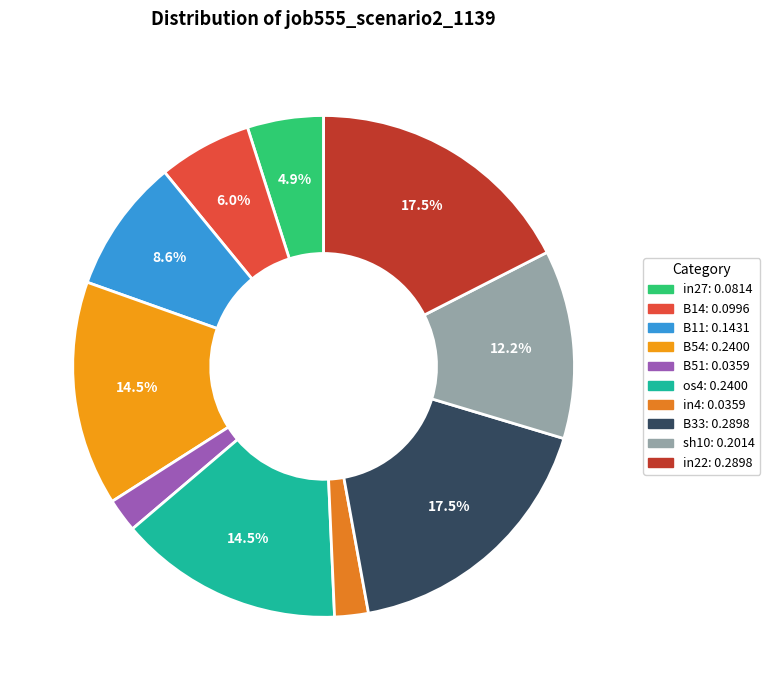

Does any single category account for the majority?

No